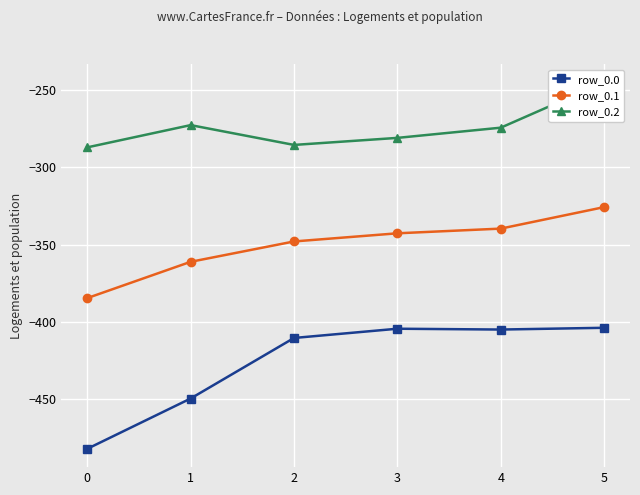

What are all the series names shown in the legend?

row_0.0, row_0.1, row_0.2